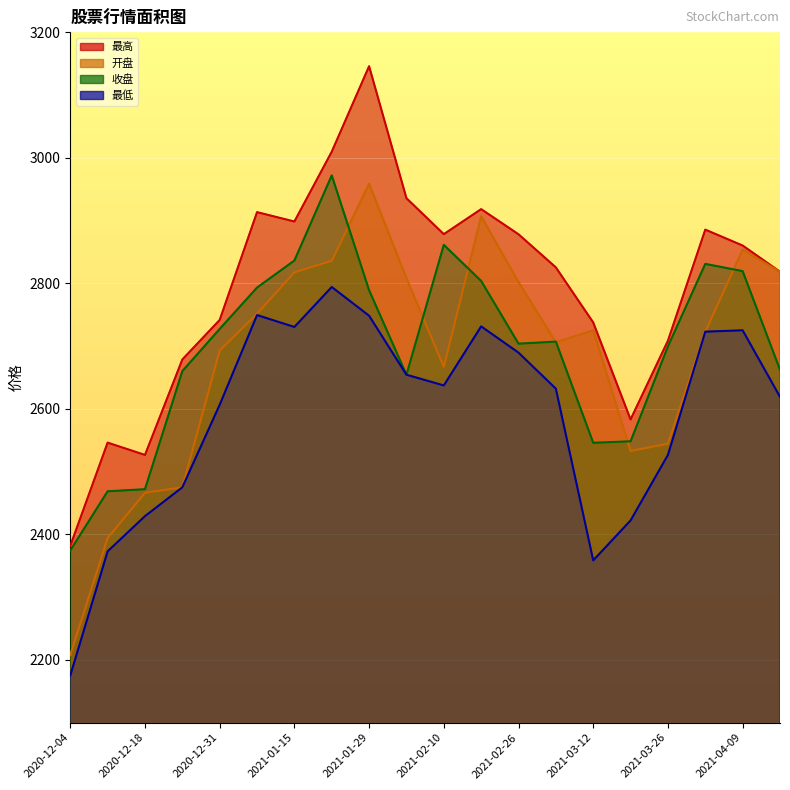

Is it true that 最高 equals 2878.4 at 2021-02-10?

True